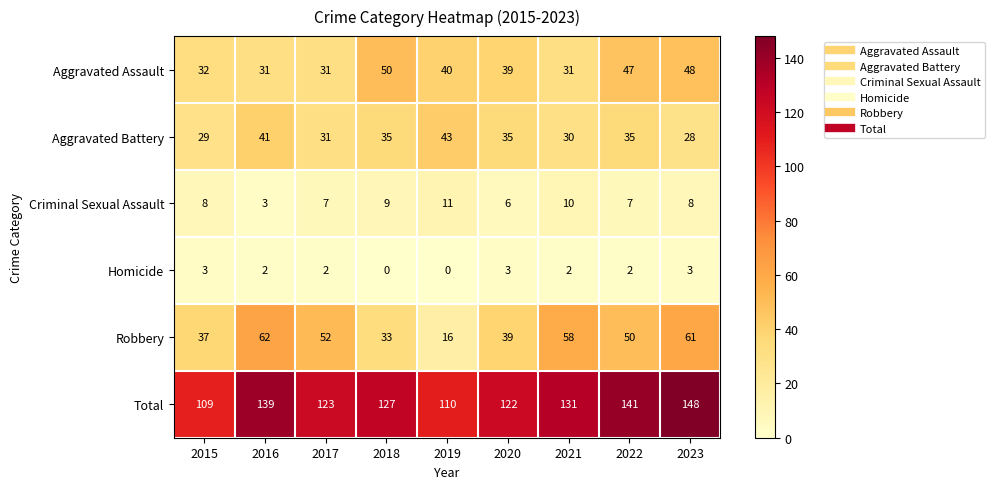

What is the total value across all series at 2023?

296